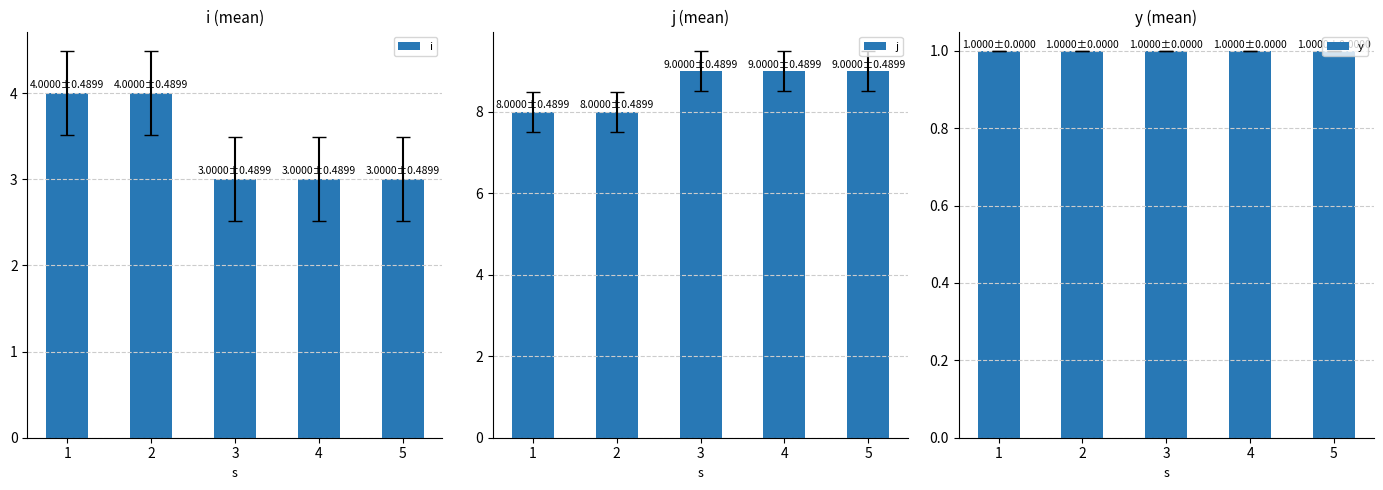

How many bars are there in total?

15